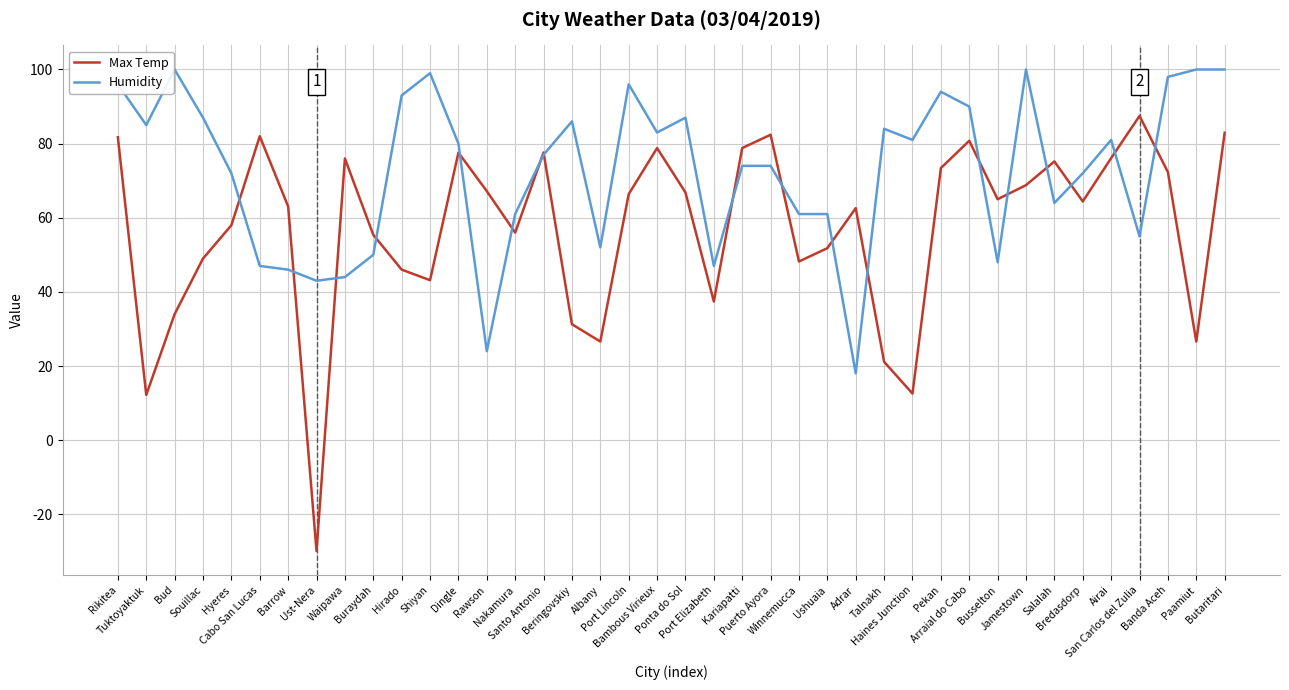

What is the spread (max minus min) of values at Hirado?

47.0